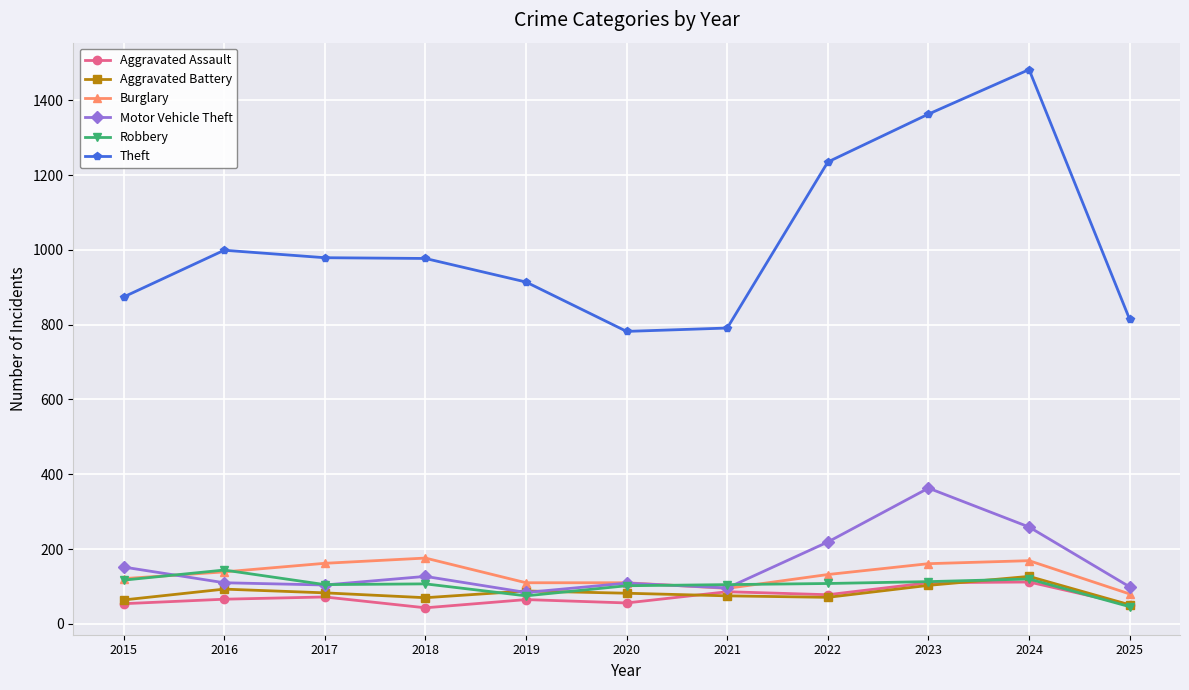

Between 2015 and 2021, which series saw the biggest shift?

Theft